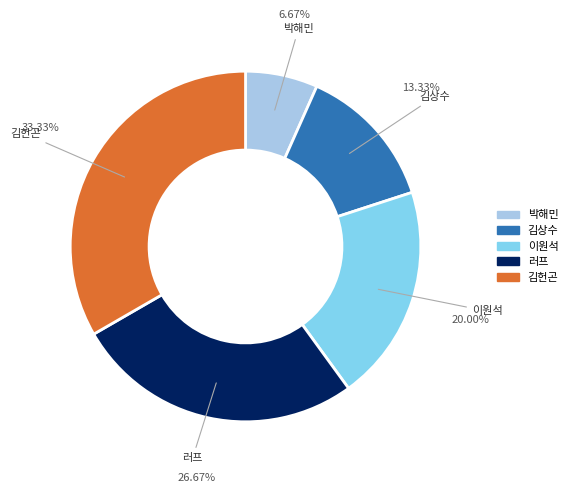

Is there any slice that represents more than half of the pie?

No